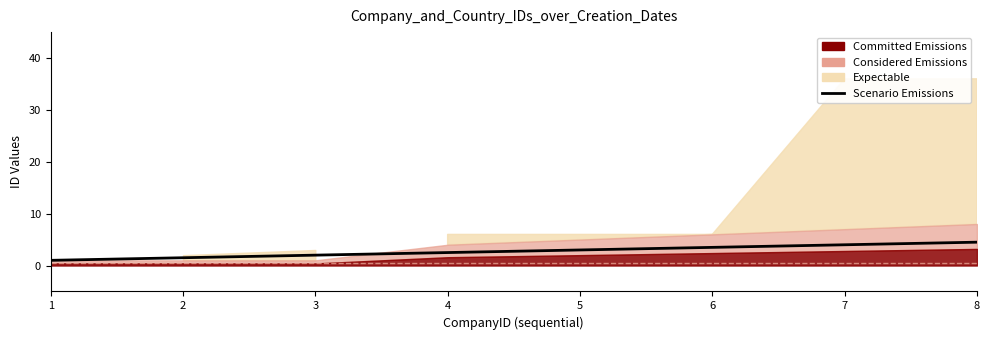

What is the change in value from 1 to 3?

+1.0